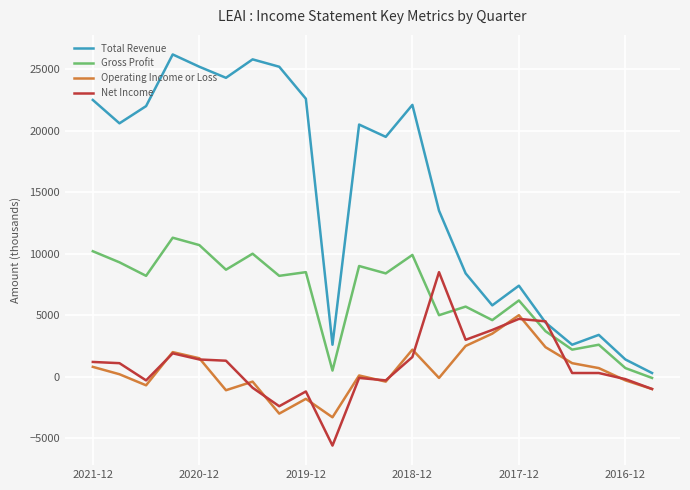

Which series has the widest spread of values?

Total Revenue